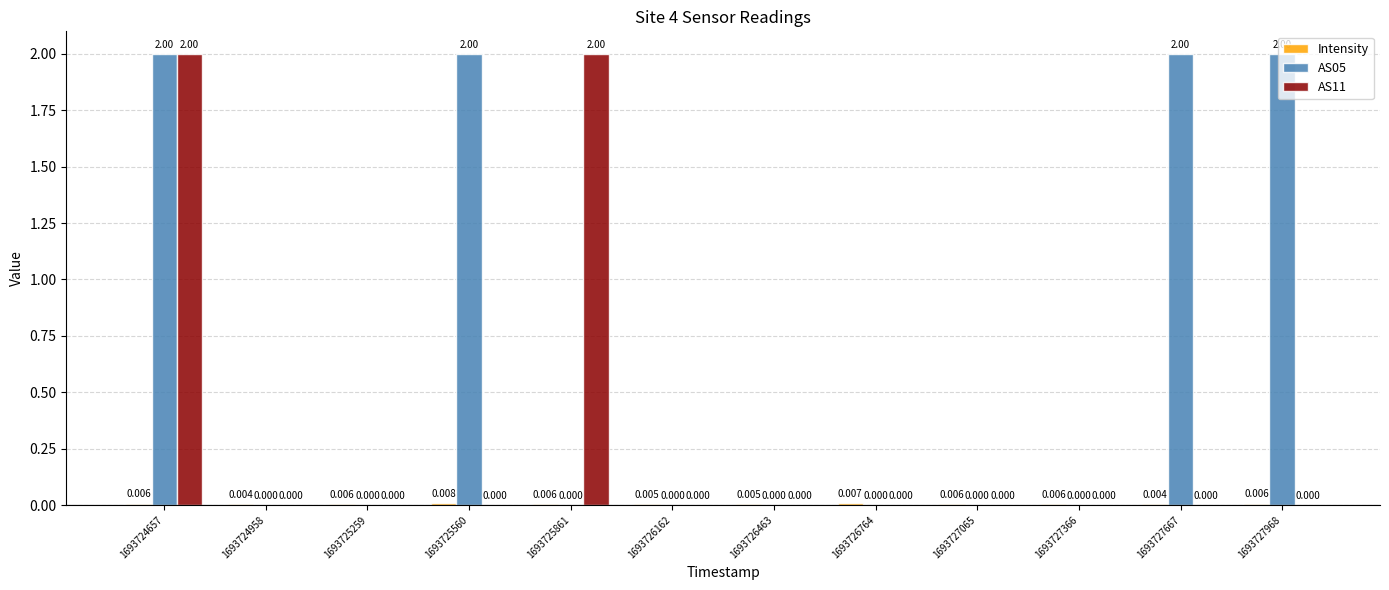

Reading left to right, extract all data points from this chart.

Intensity: 0.0	0.0	0.0	0.0	0.0	0.0	0.0	0.0	0.0	0.0	0.0	0.0
AS05: 2.0	0.0	0.0	2.0	0.0	0.0	0.0	0.0	0.0	0.0	2.0	2.0
AS11: 2.0	0.0	0.0	0.0	2.0	0.0	0.0	0.0	0.0	0.0	0.0	0.0